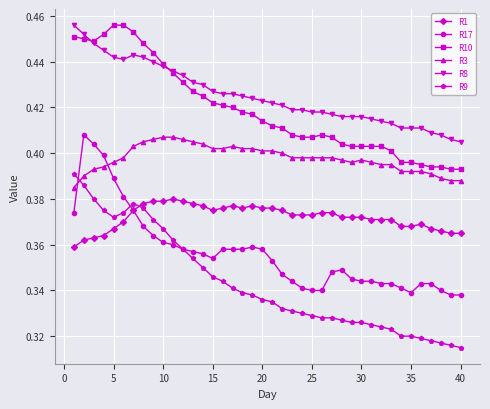

Count the R10 values in the range 0 to 1.

40